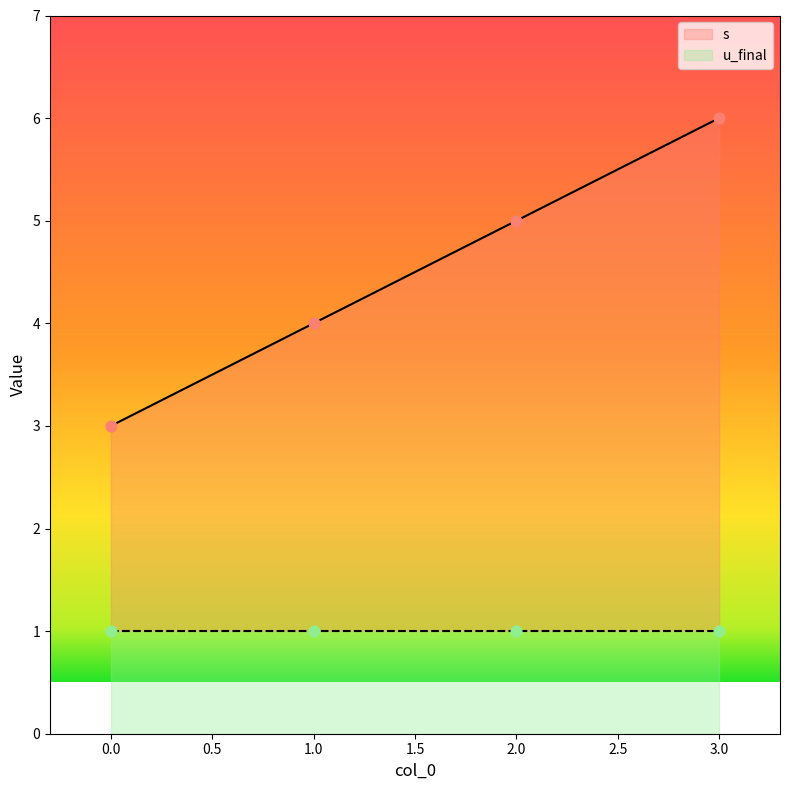

What is the change in value from 0 to 1?

+1